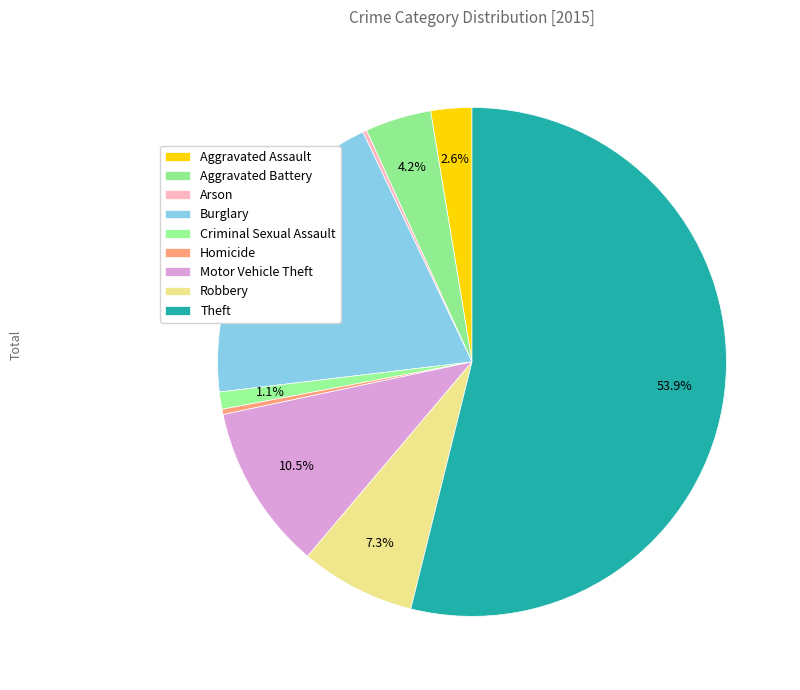

How many segments does this pie chart have?

9